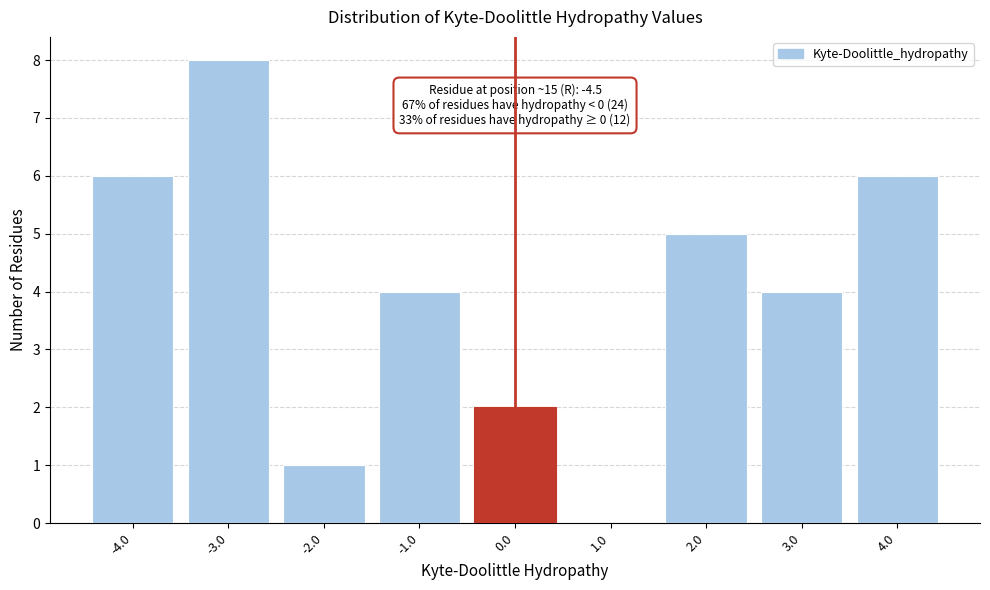

Which range on the x-axis has the tallest bar?

-3.5 to -2.5